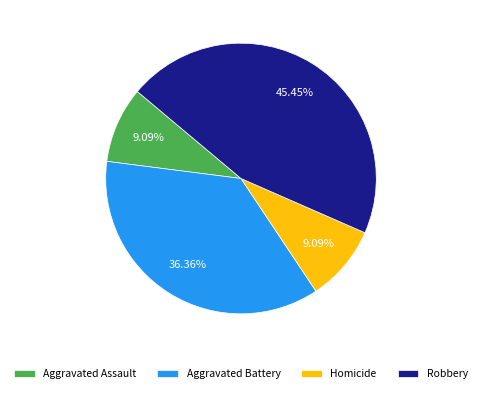

Is it true that Homicide is 1% of the pie?

False